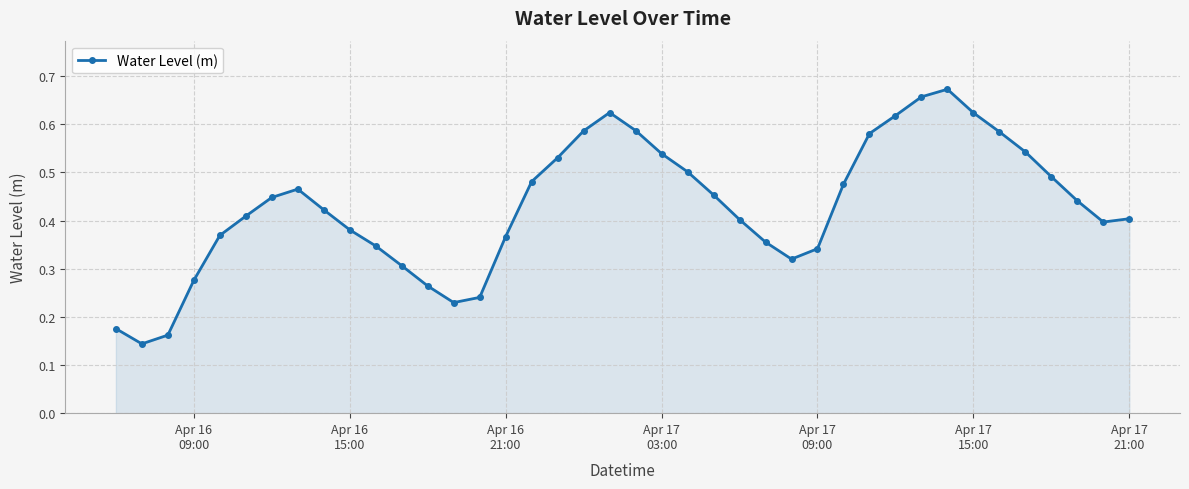

How many values are between 0 and 1?

40